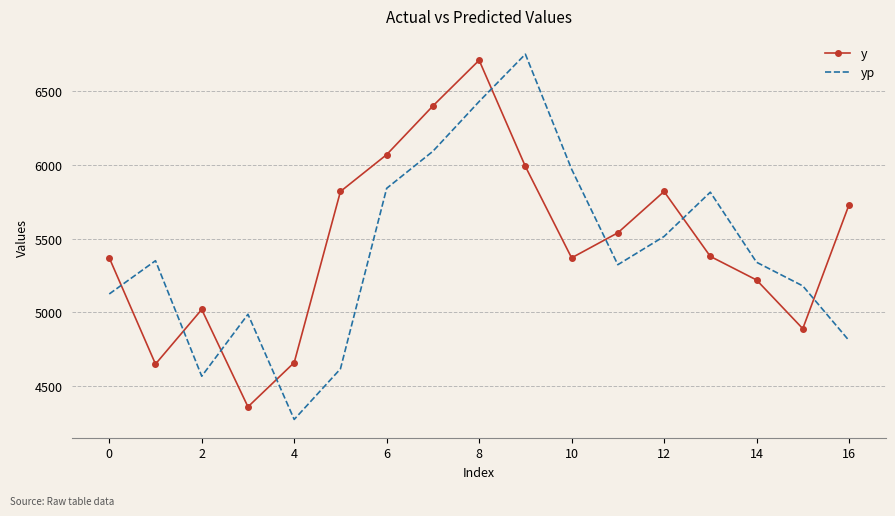

Count the number of categories in the chart.

17